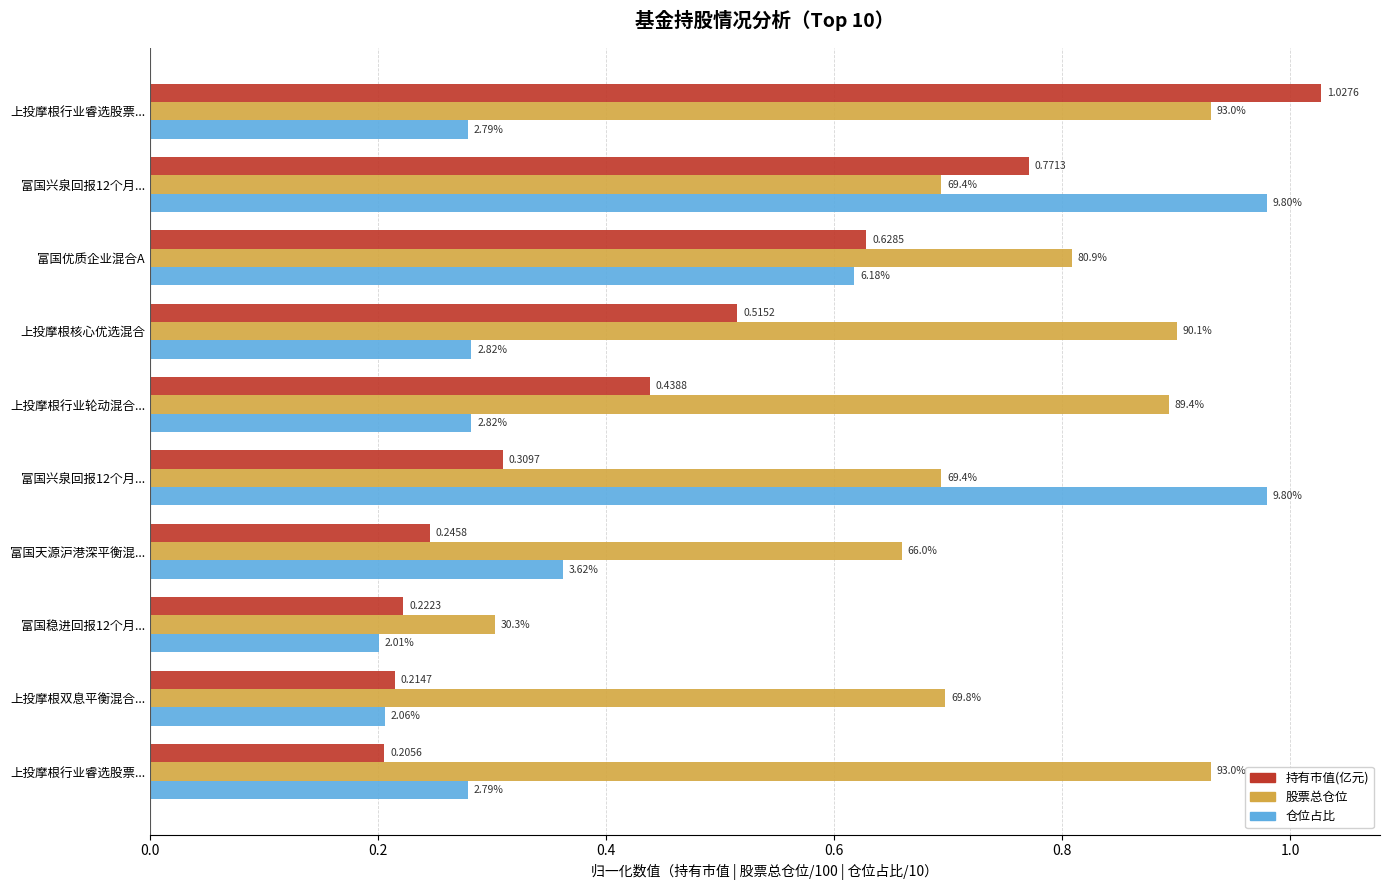

What position from the left is 0.2?

2